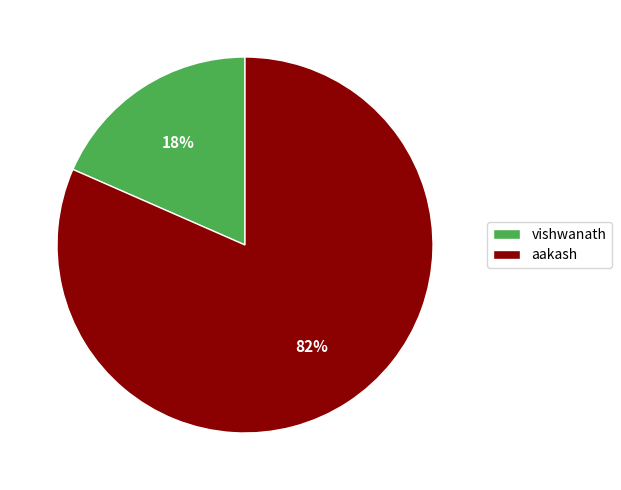

Combined, do vishwanath and aakash account for over 50%?

Yes